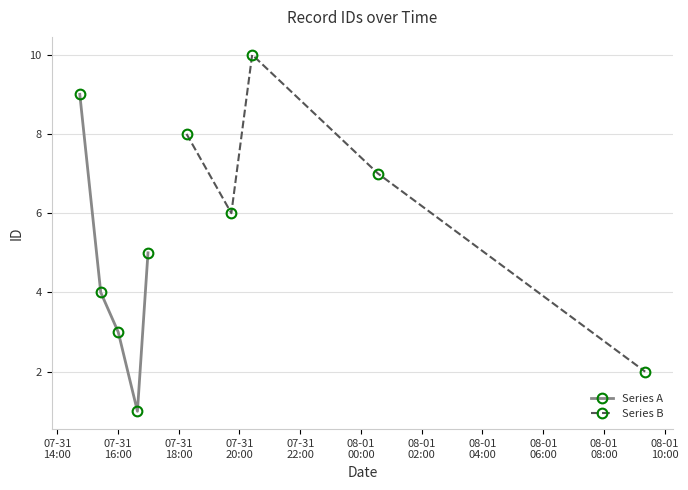

Rank the series by their average value, from lowest to highest.

Series A, Series B